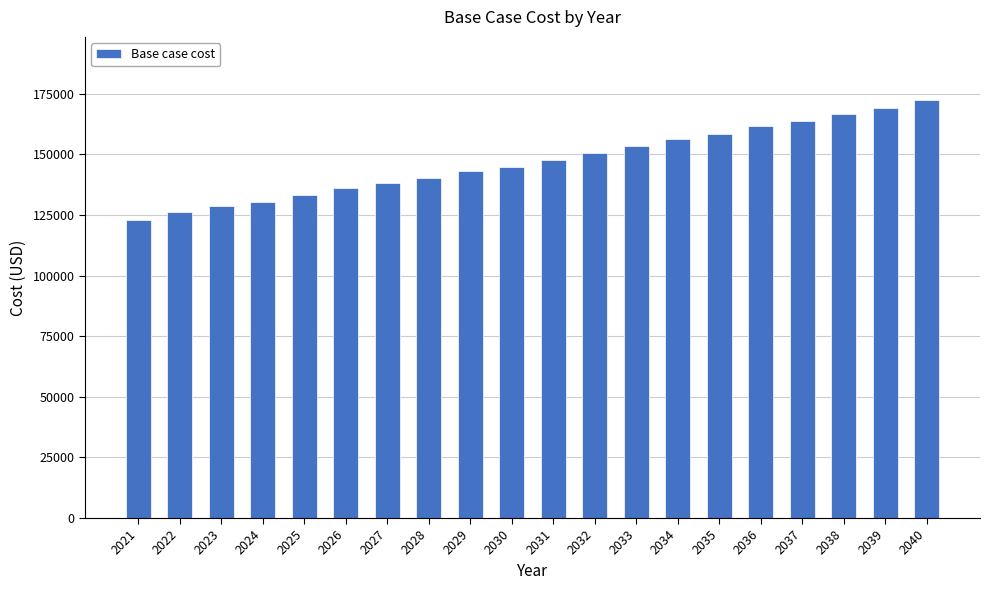

Count the number of values greater than 147601.

10